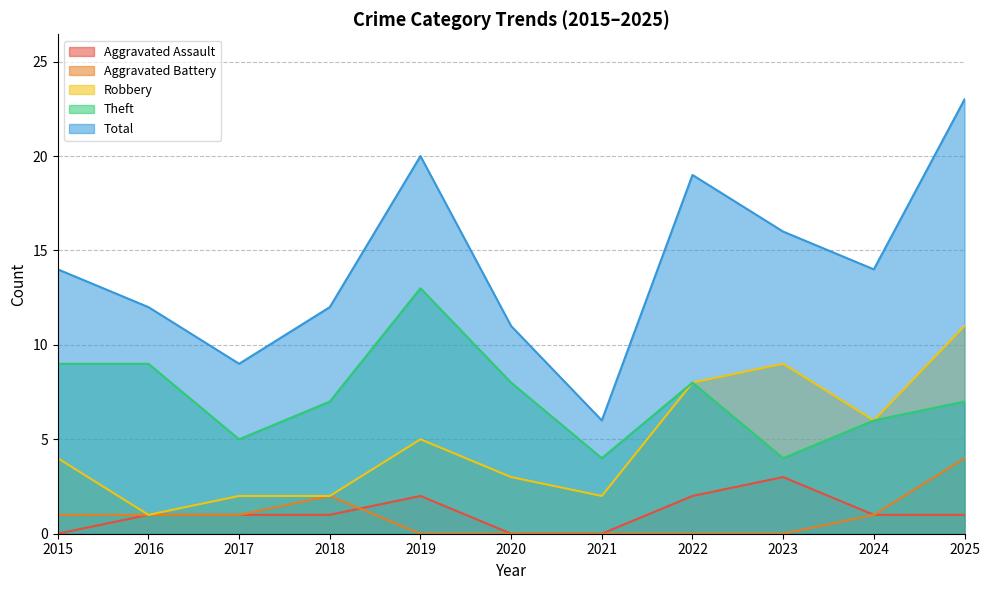

How many data points in Aggravated Assault are above 1?

3